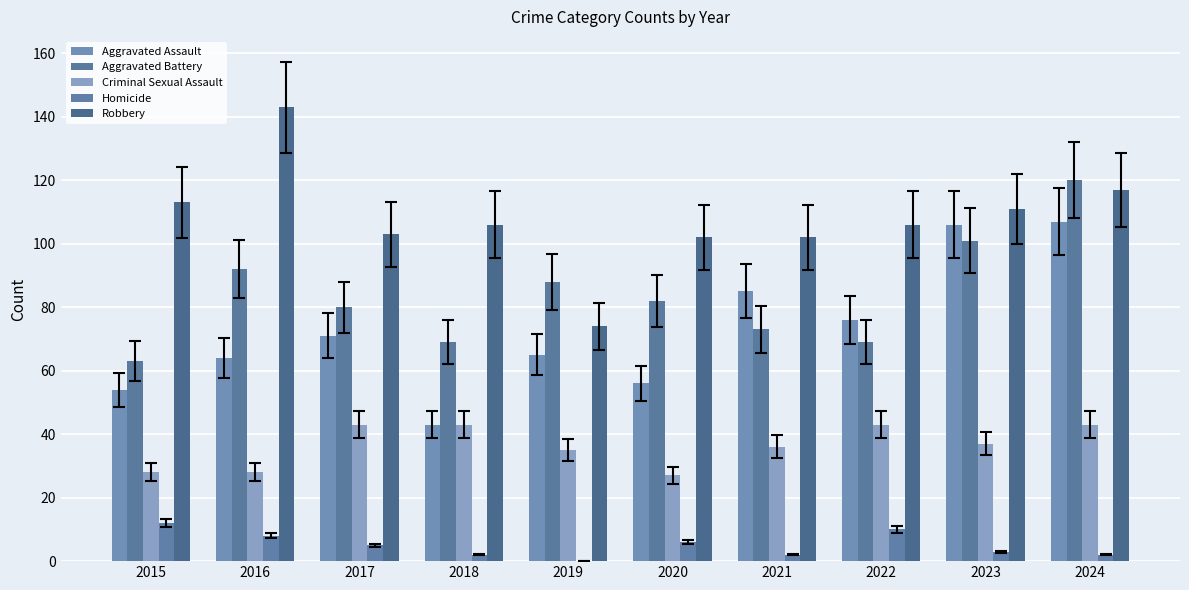

What is the average value of the Homicide series?

5